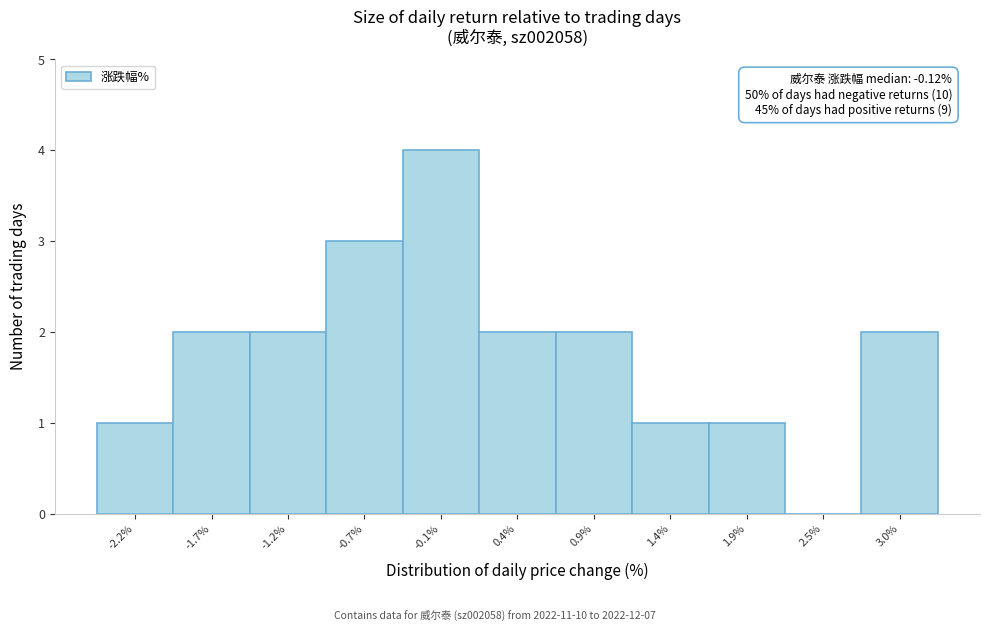

Which range on the x-axis has the tallest bar?

-0.4 to 0.1